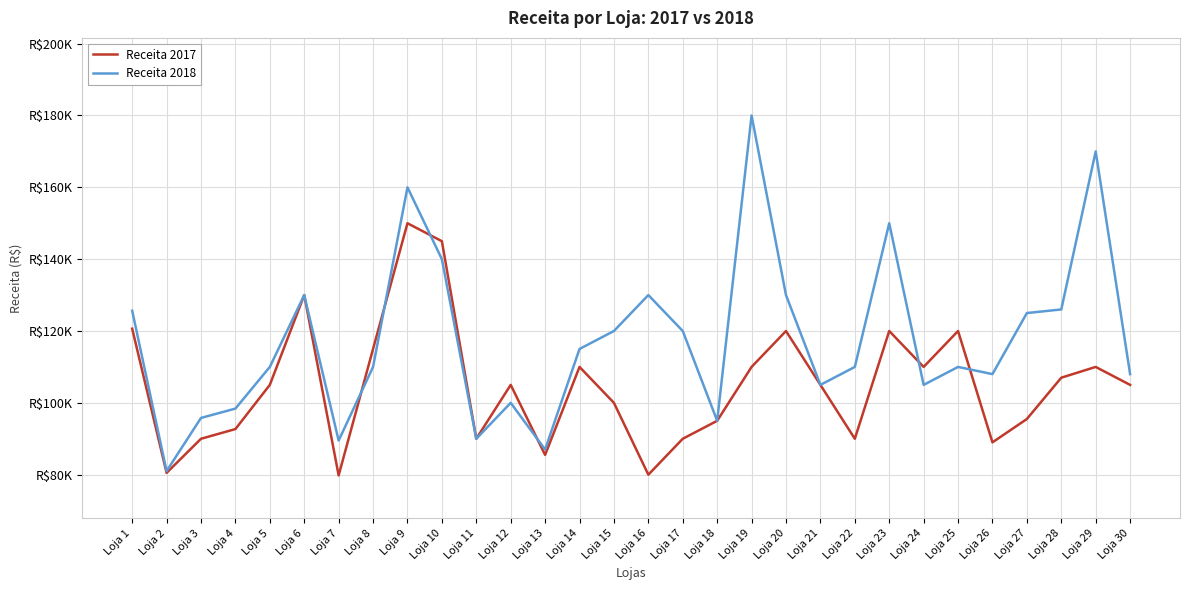

Reading left to right, list all the values displayed in this chart.

Receita 2017: 120650	80500	90000	92700	105000	130000	79800	115000	150000	145000	90000	105000	85500	110000	100000	80000	90000	95000	110000	120000	105000	90000	120000	110000	120000	89000	95500	107000	110000	105000
Receita 2018: 125650	81000	95800	98400	110000	130000	89500	110000	160000	140000	90000	100000	87000	115000	120000	130000	120000	95000	180000	130000	105000	110000	150000	105000	110000	108000	125000	126000	170000	108000